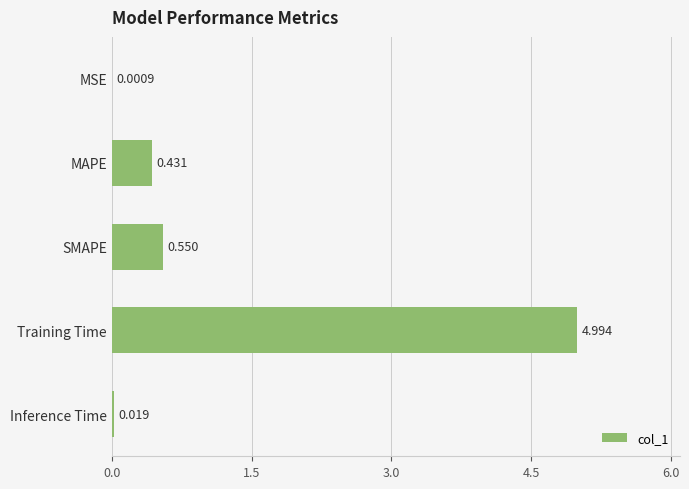

Between MAPE and MSE, which is larger?

MAPE